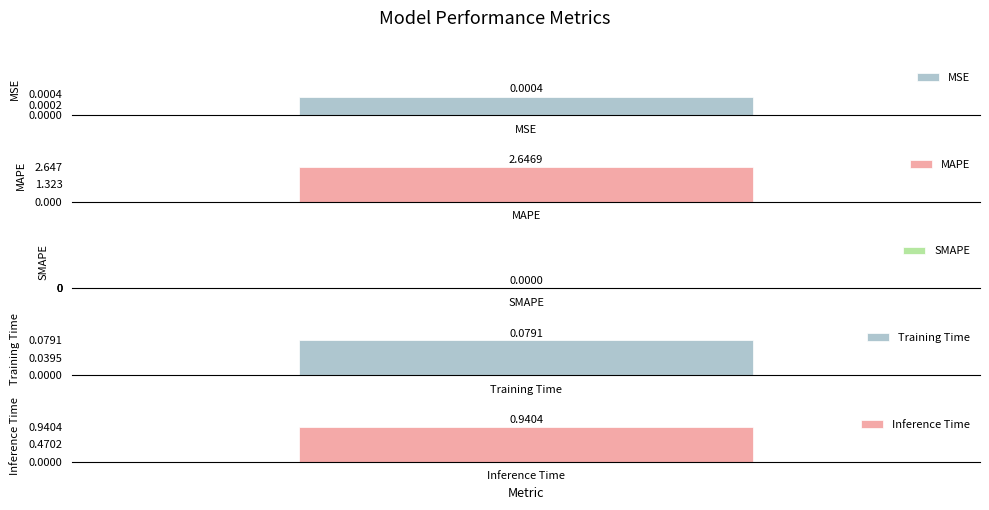

What is the change in value from MAPE to Inference Time?

-1.7